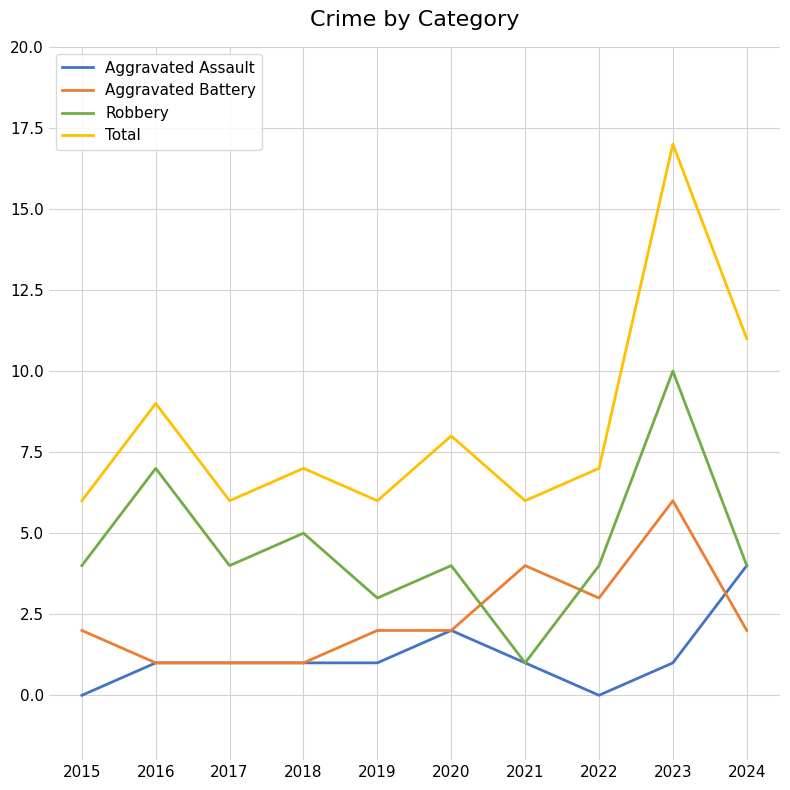

List the series in order of their overall mean, highest first.

Total, Robbery, Aggravated Battery, Aggravated Assault